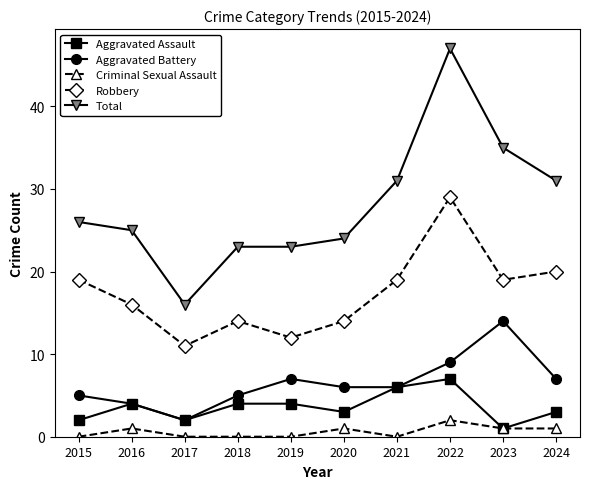

Reading left to right, extract all data points from this chart.

Aggravated Assault: 2015=2	2016=4	2017=2	2018=4	2019=4	2020=3	2021=6	2022=7	2023=1	2024=3
Aggravated Battery: 2015=5	2016=4	2017=2	2018=5	2019=7	2020=6	2021=6	2022=9	2023=14	2024=7
Criminal Sexual Assault: 2015=0	2016=1	2017=0	2018=0	2019=0	2020=1	2021=0	2022=2	2023=1	2024=1
Robbery: 2015=19	2016=16	2017=11	2018=14	2019=12	2020=14	2021=19	2022=29	2023=19	2024=20
Total: 2015=26	2016=25	2017=16	2018=23	2019=23	2020=24	2021=31	2022=47	2023=35	2024=31